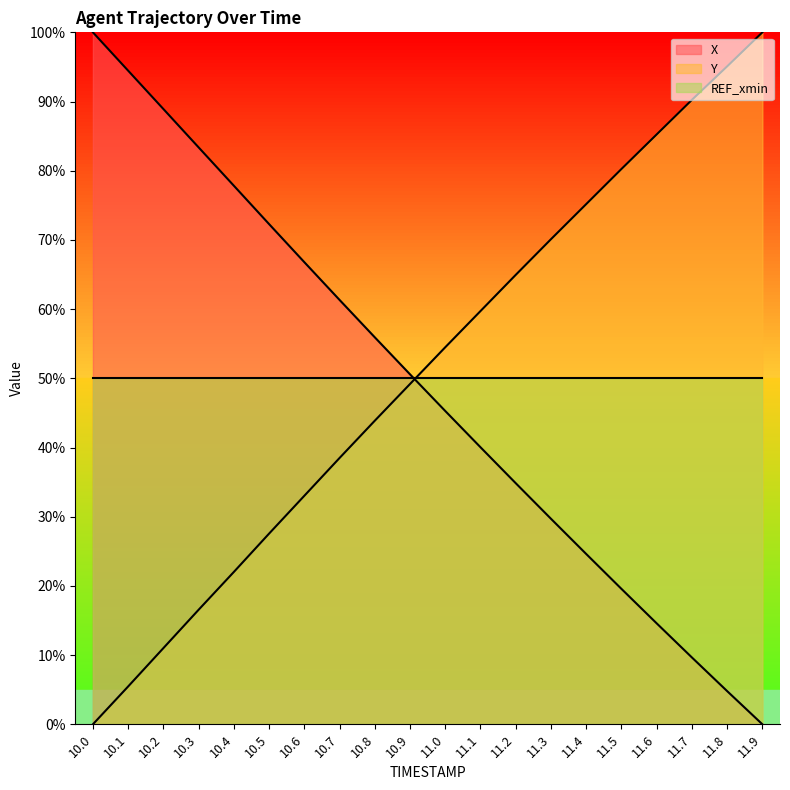

What is the label of the 13th point from the left?

11.2